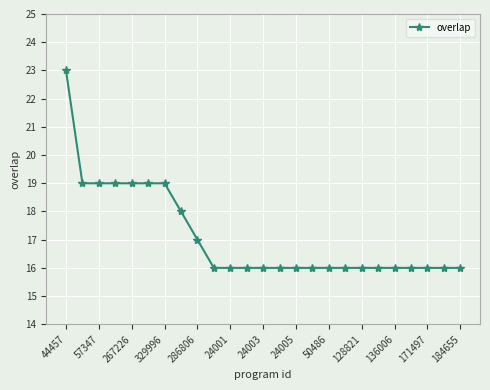

What is the maximum value shown in the chart?

23